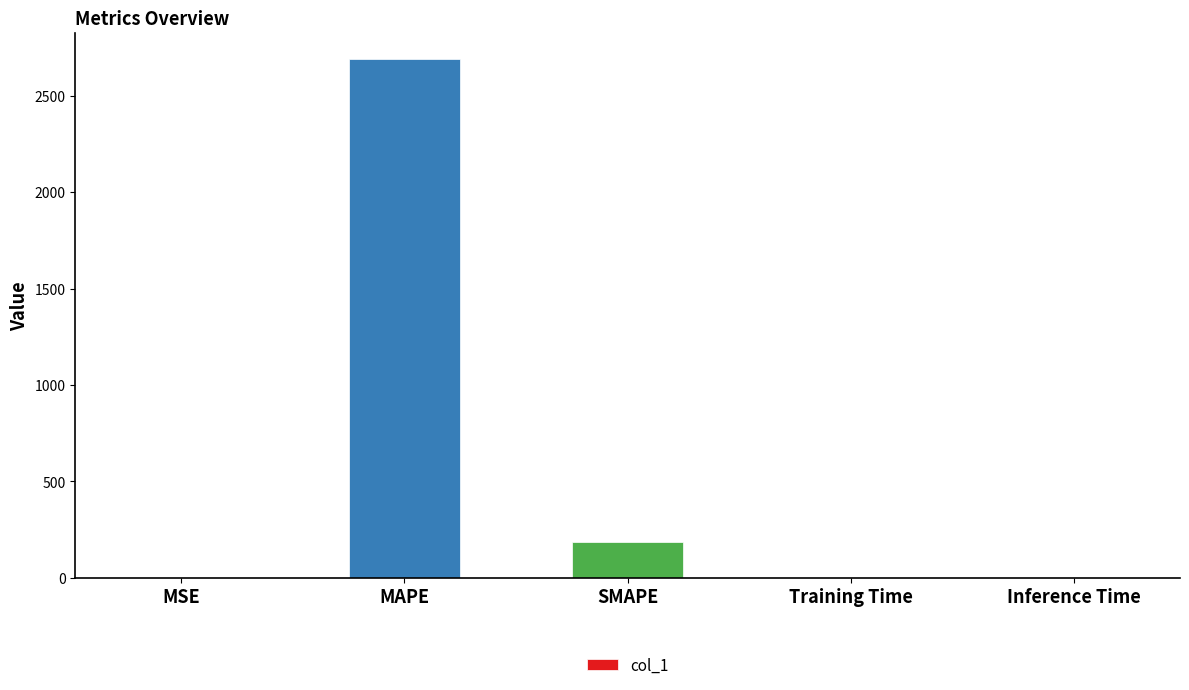

Where is the data nearest to the value 1346?

SMAPE